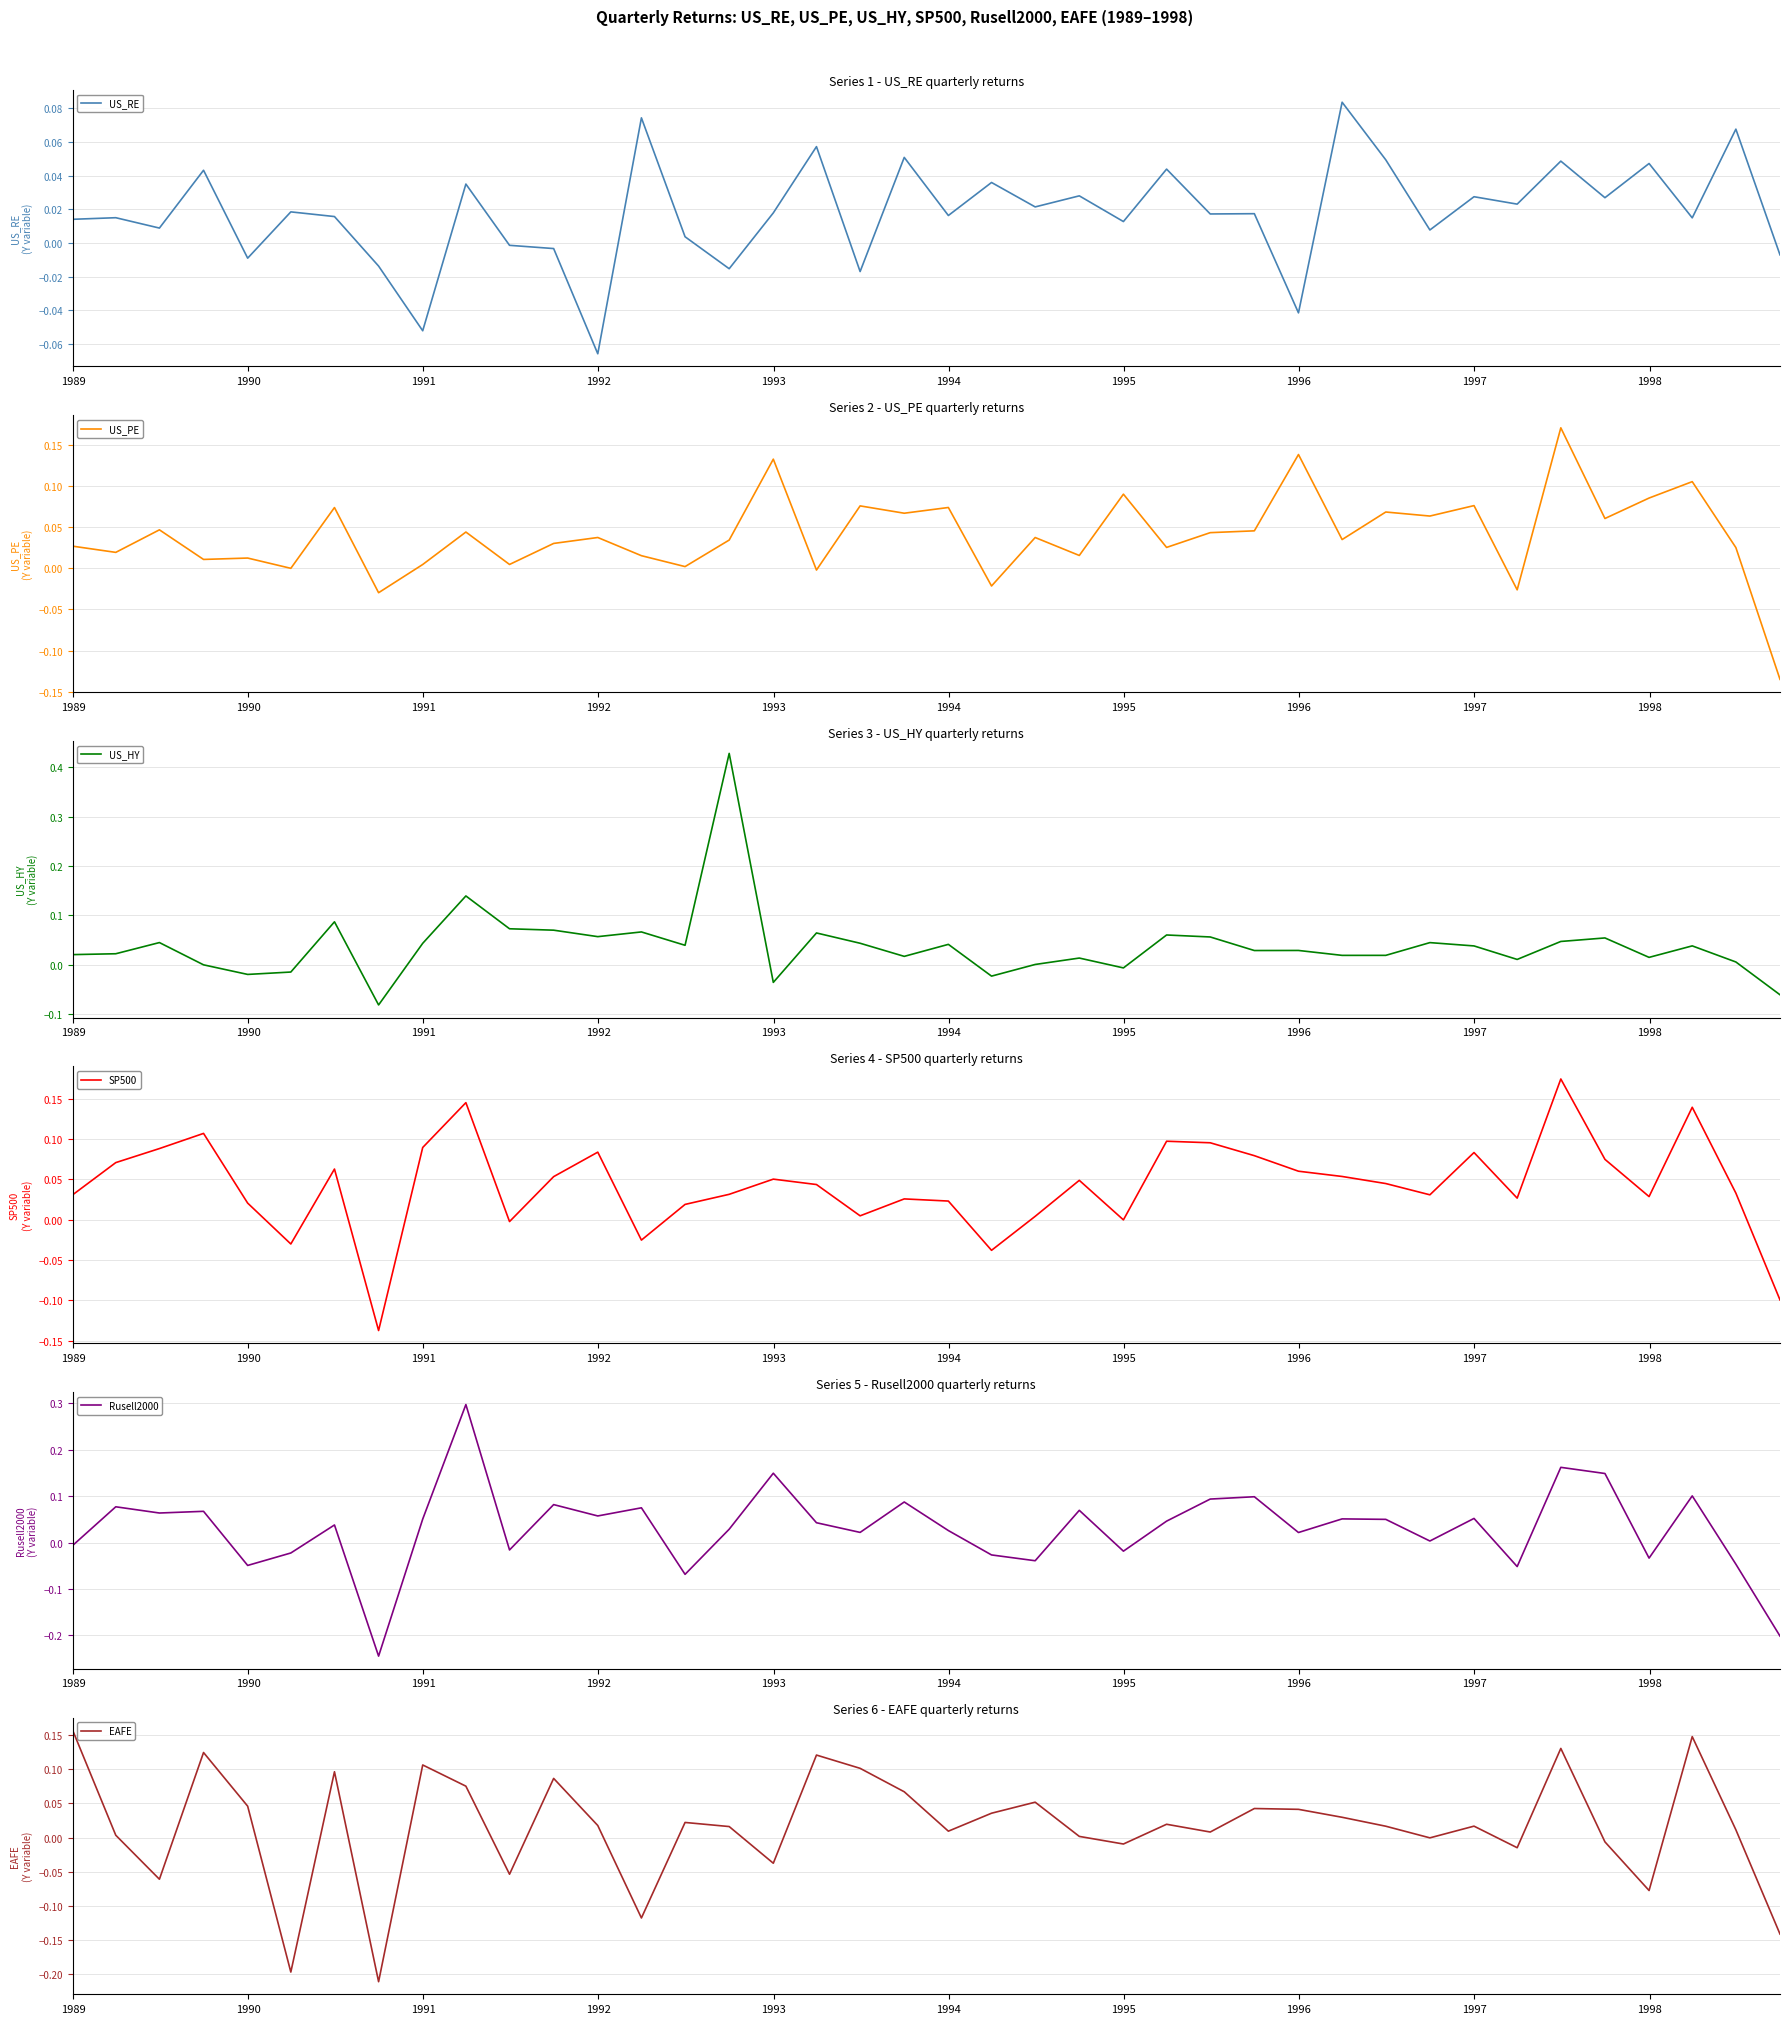

After their last crossing, which series has the higher values: US_PE or Rusell2000?

US_PE